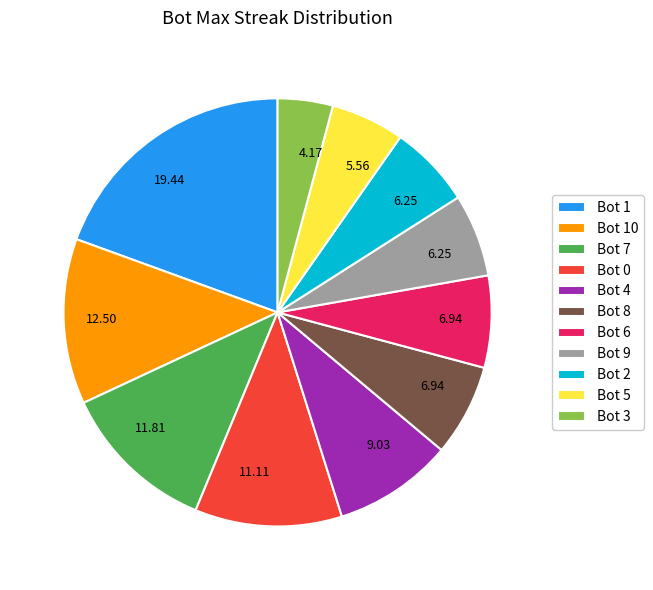

Does any single category account for the majority?

No